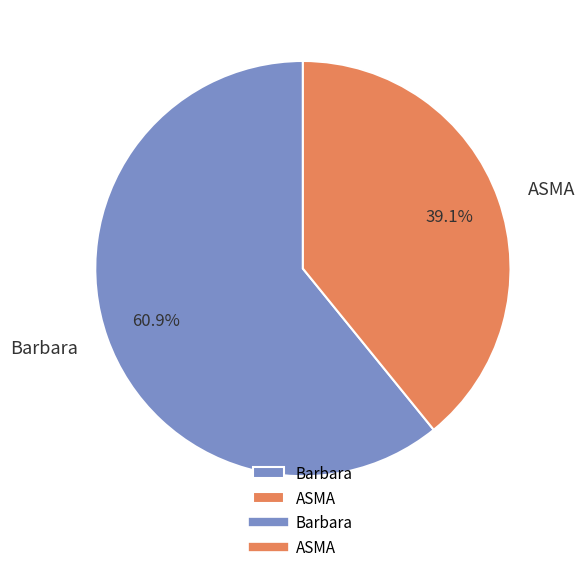

What percentage is the ASMA slice, to the nearest percent?

39%